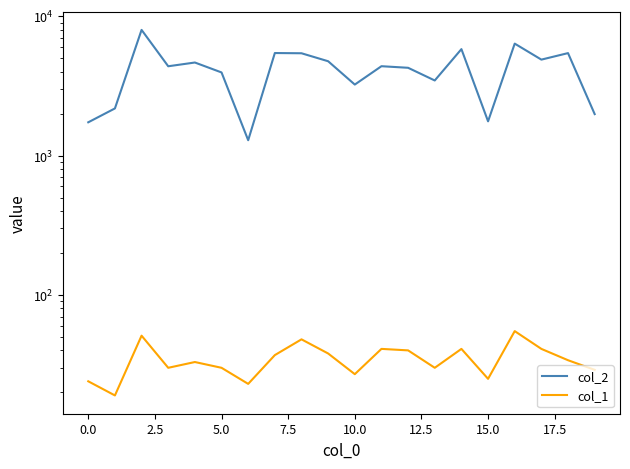

What are all the series names shown in the legend?

col_2, col_1